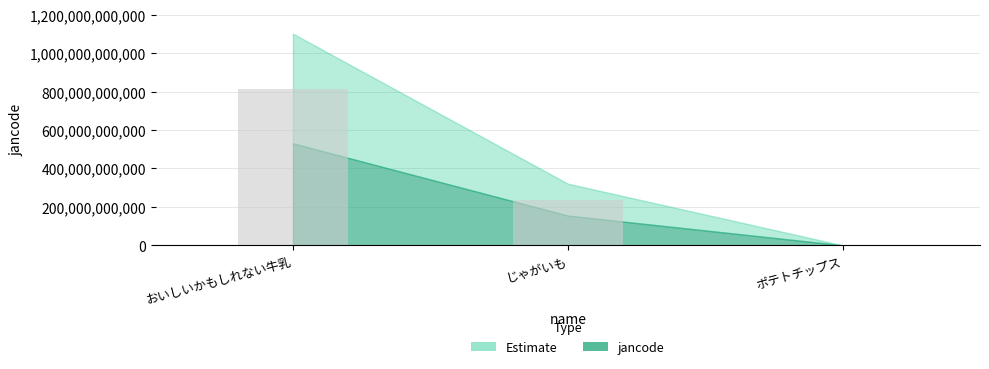

Reading left to right, list all the values displayed in this chart.

816208808001	237784671002	453118